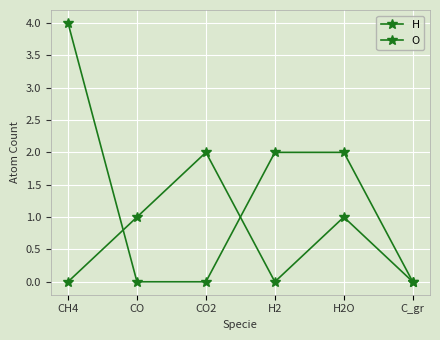

Rank the series by their average value, from highest to lowest.

H, O